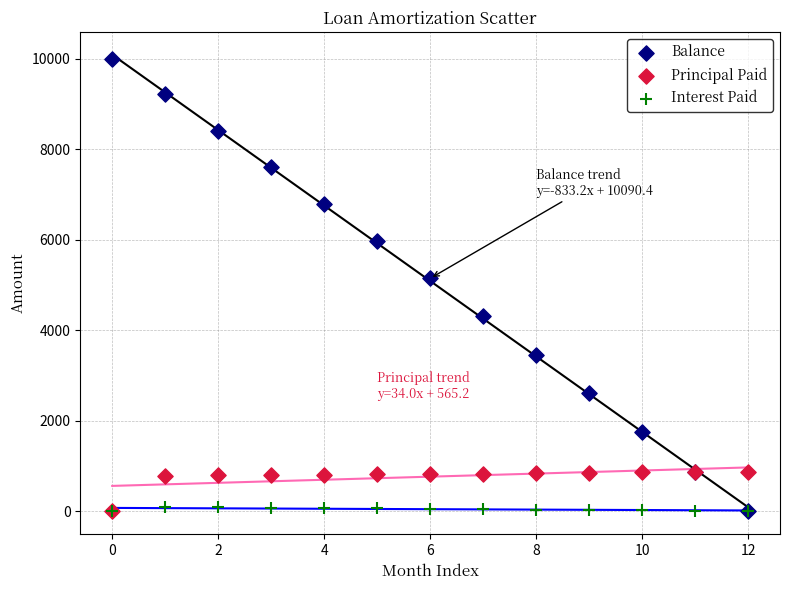

Which series contains the highest Y value?

Balance